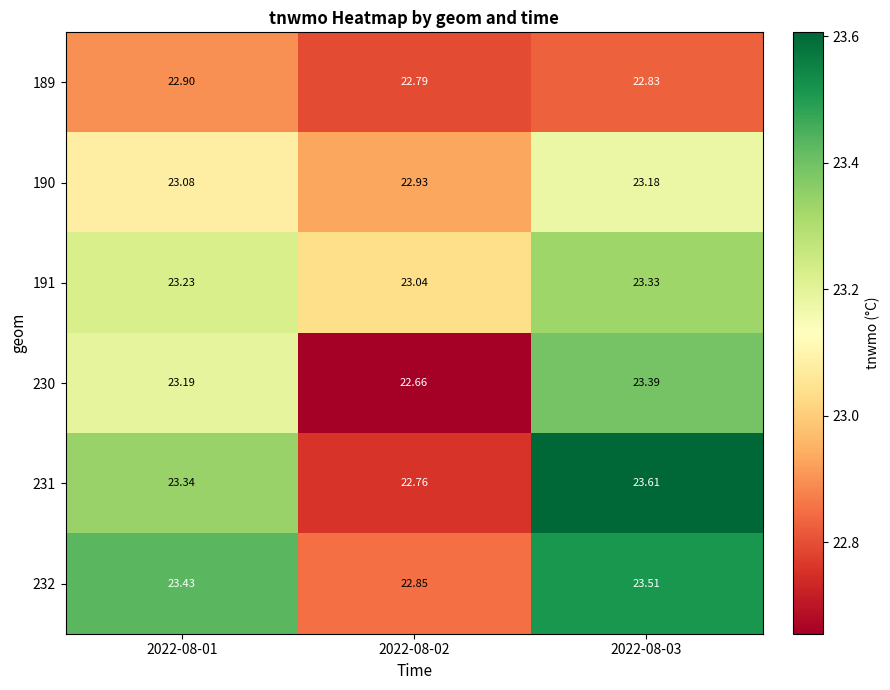

At which category is the sum across all series the highest?

2022-08-03